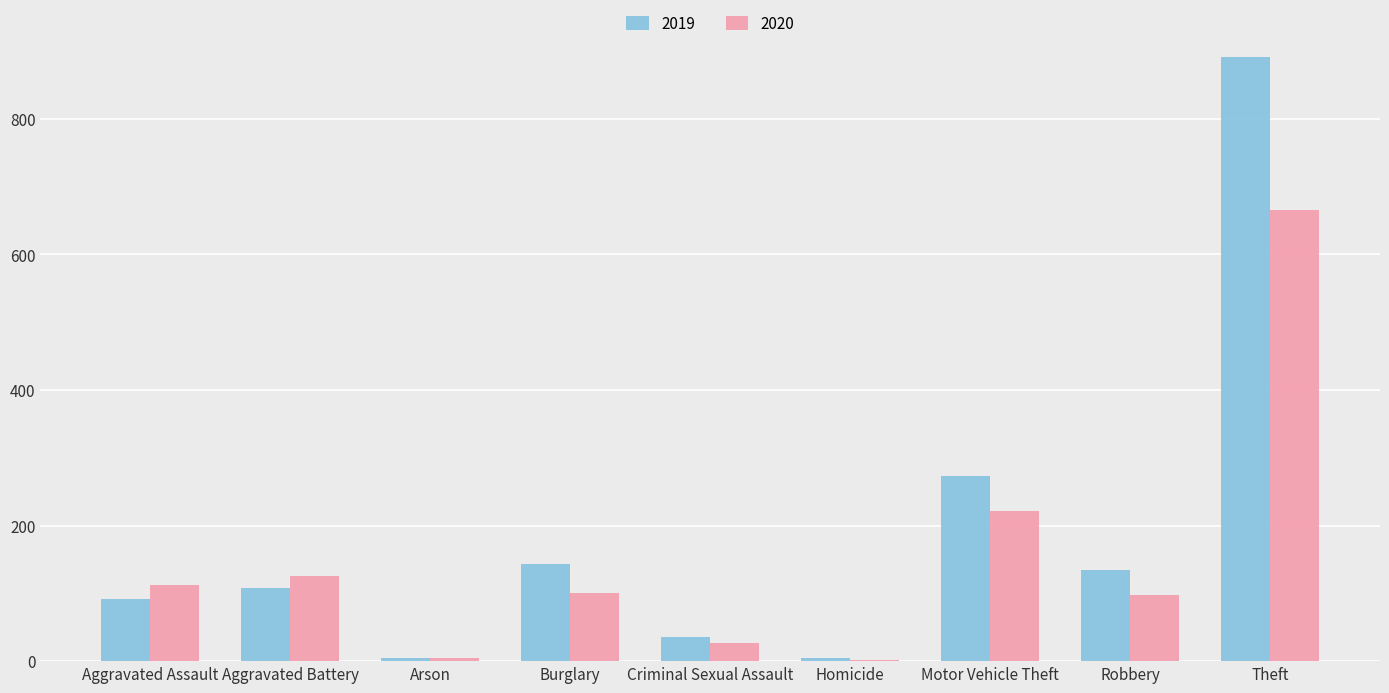

What is the total value across all series at Burglary?

243